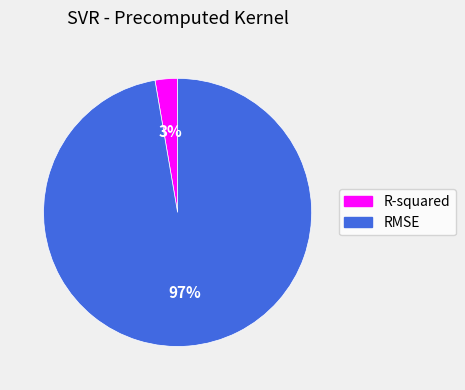

Which slice represents more than half of the pie?

RMSE